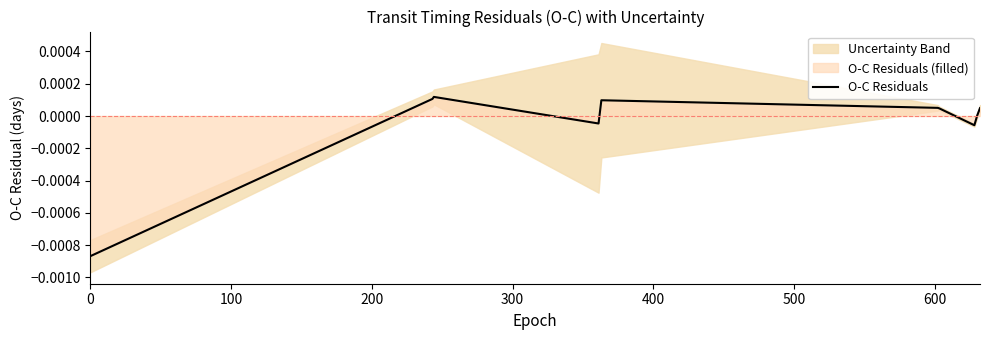

How many negative values are there?

3